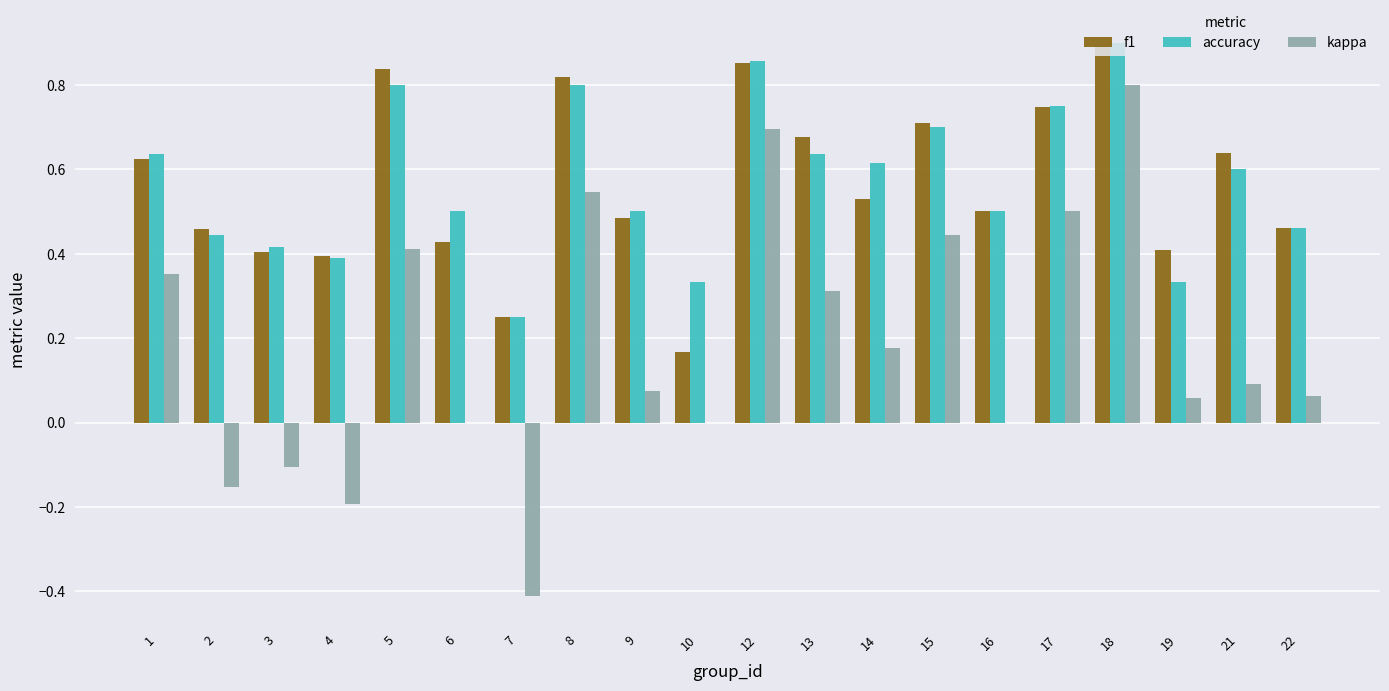

Between 5 and 7, which series saw the biggest shift?

kappa